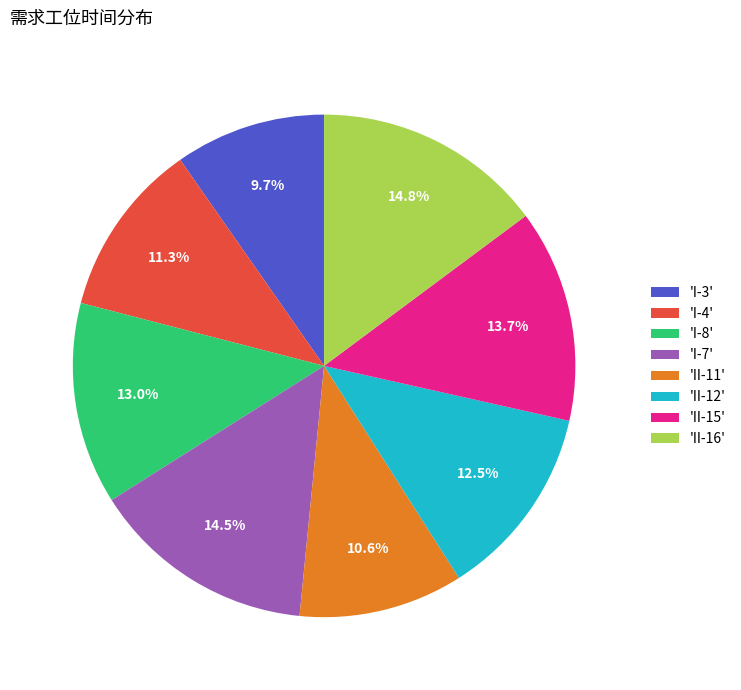

Which category has the smallest portion of the pie?

'I-3'